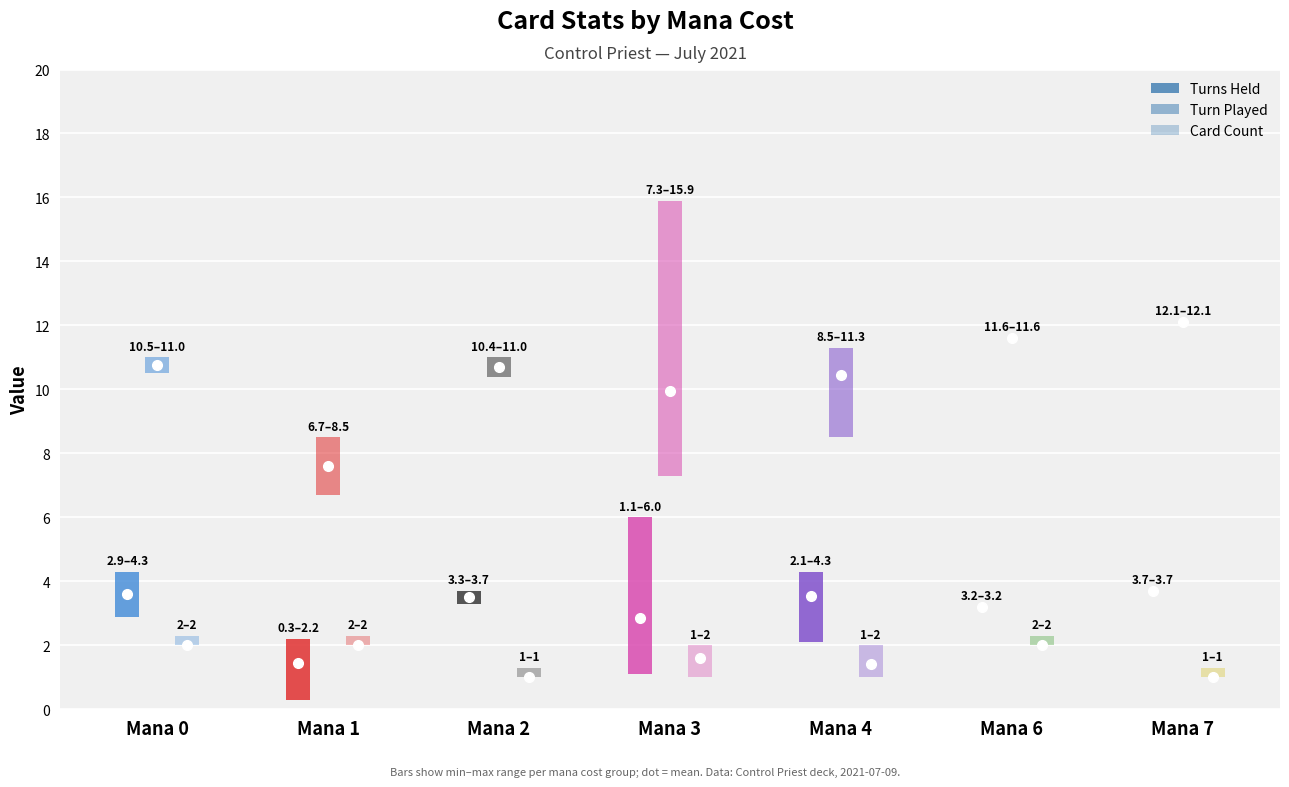

Which category has the lowest value across all series?

7